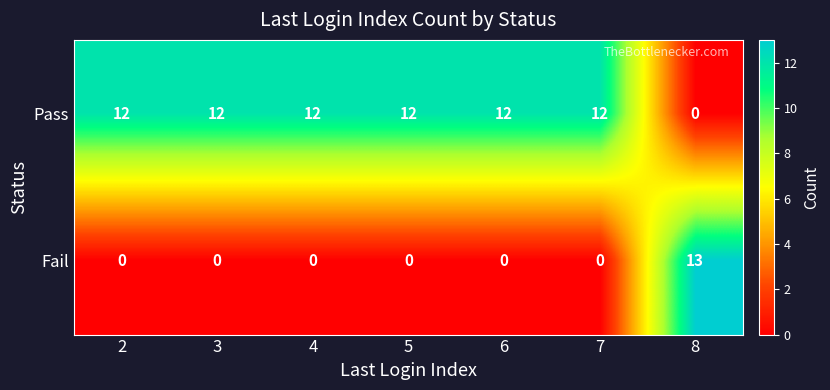

Reading left to right, transcribe all the data shown in this chart.

Pass: 2=12	3=12	4=12	5=12	6=12	7=12	8=0
Fail: 2=0	3=0	4=0	5=0	6=0	7=0	8=13